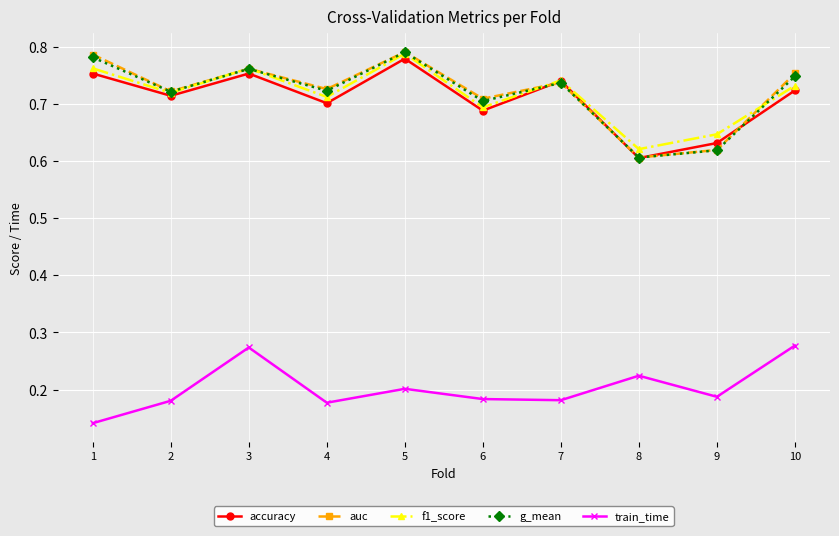

How many lines are shown in the chart?

5